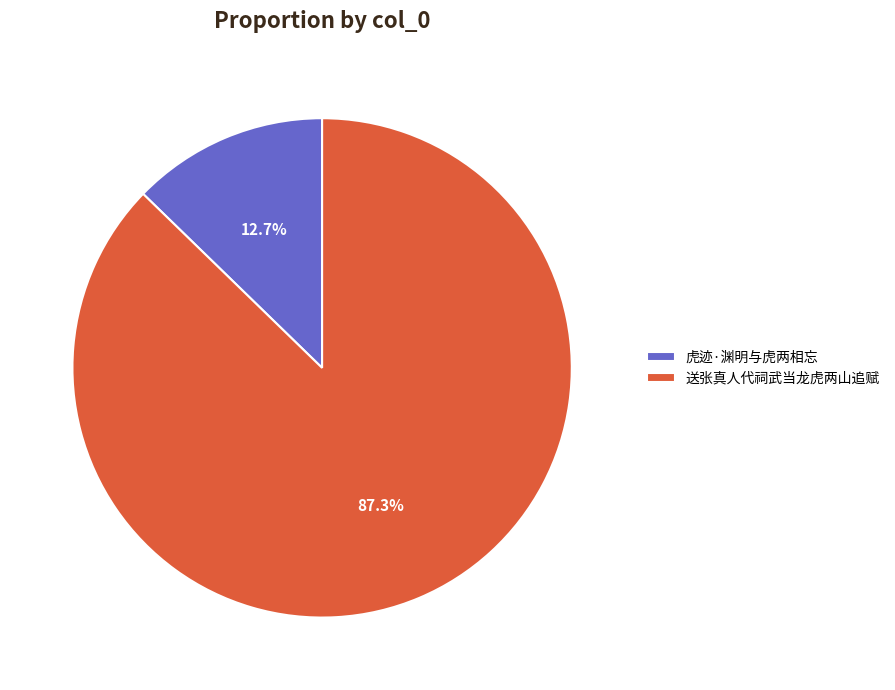

Is 虎迹·渊明与虎两相忘 the majority of the pie?

No